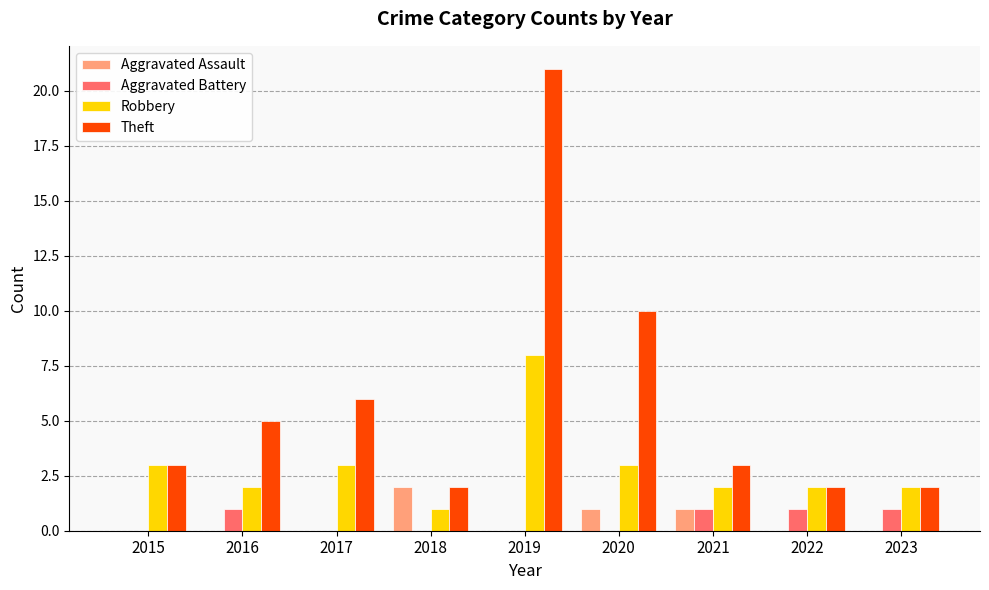

At which category is the sum across all series the highest?

2019